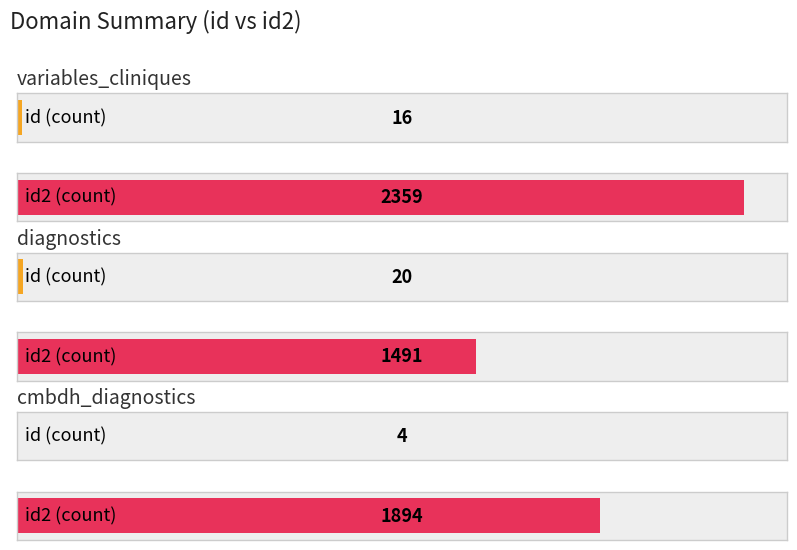

What is the sum of all id2 values?

5744